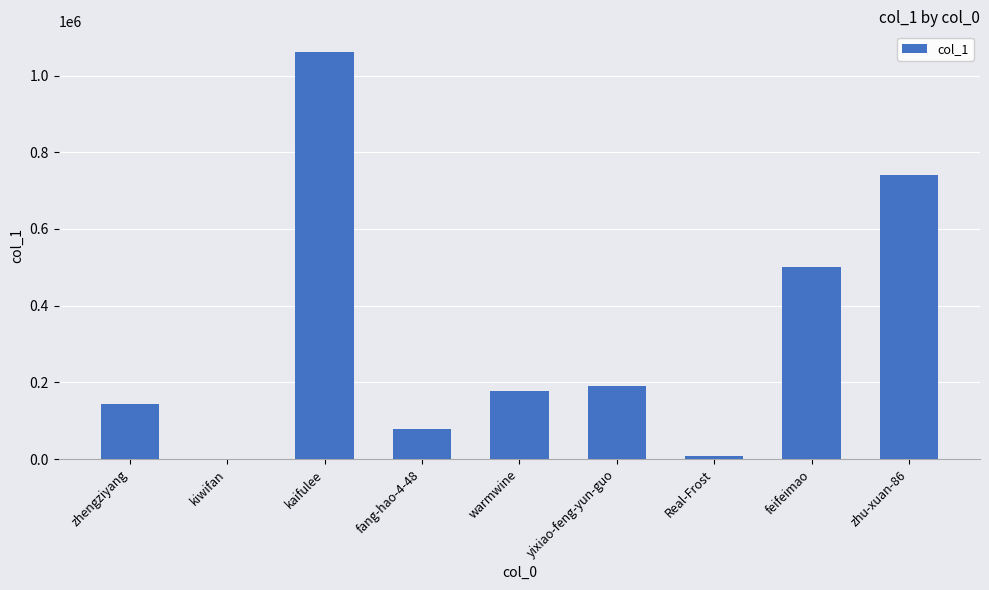

What is the sum of all values?

2902254